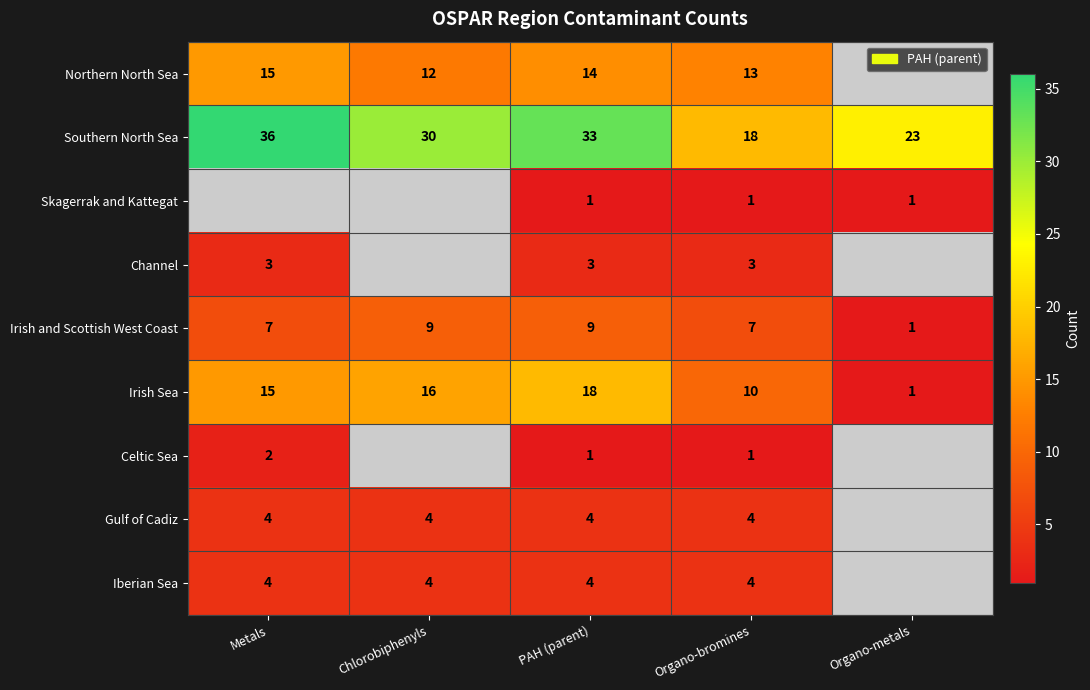

How many values in the Irish and Scottish West Coast series are below 7?

1